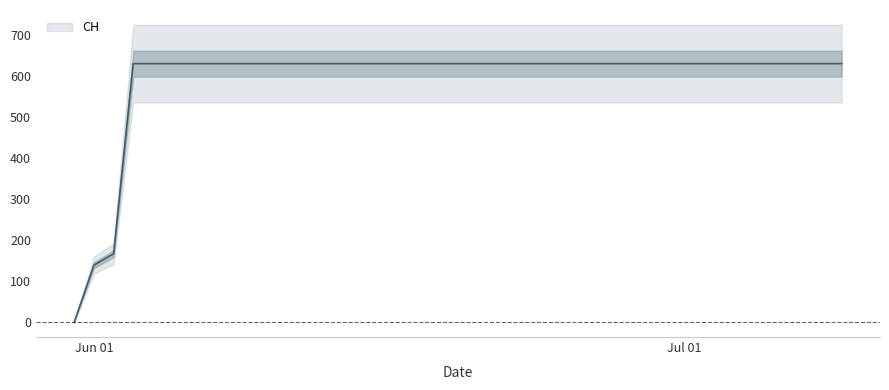

Is this an area chart (filled region under the line)?

No